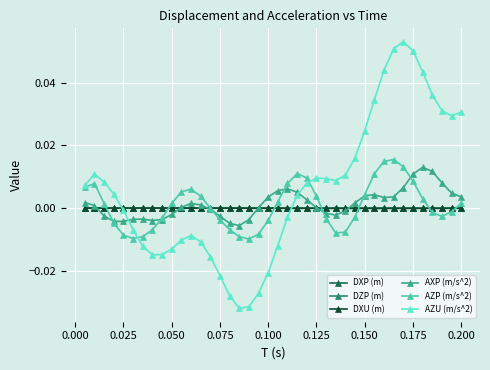

True or false: AZP (m/s^2) has more than 1 points higher than both neighbors.

True